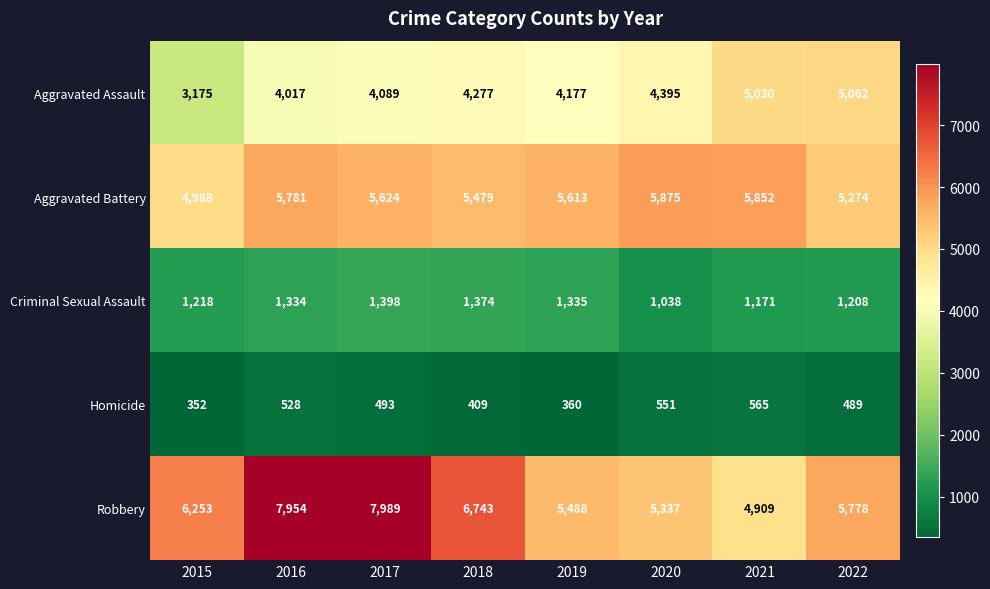

What is the total value across all series at 2019?

16973